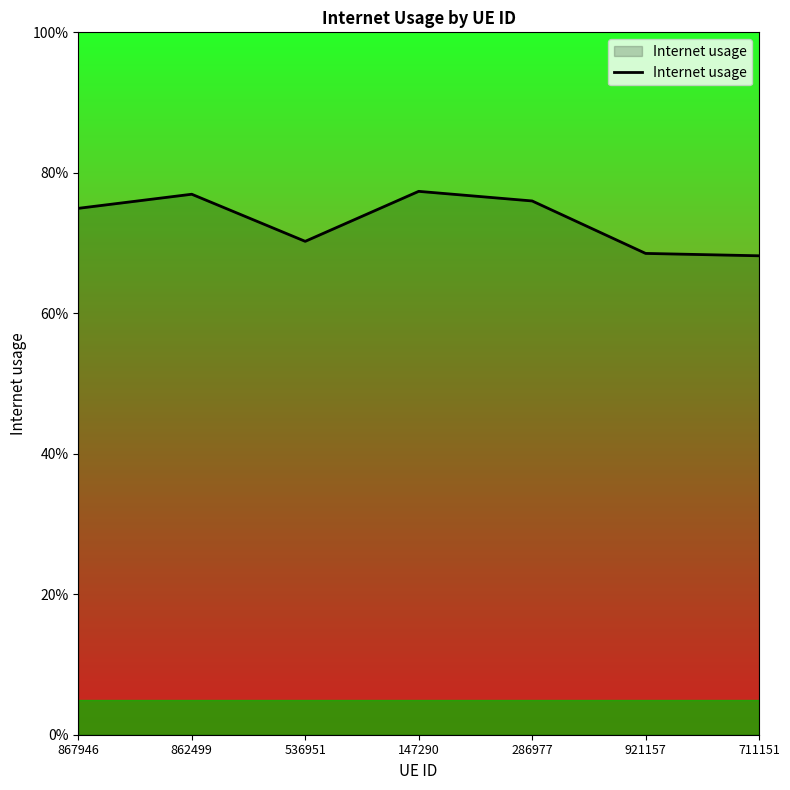

What is the smallest value displayed?

0.7